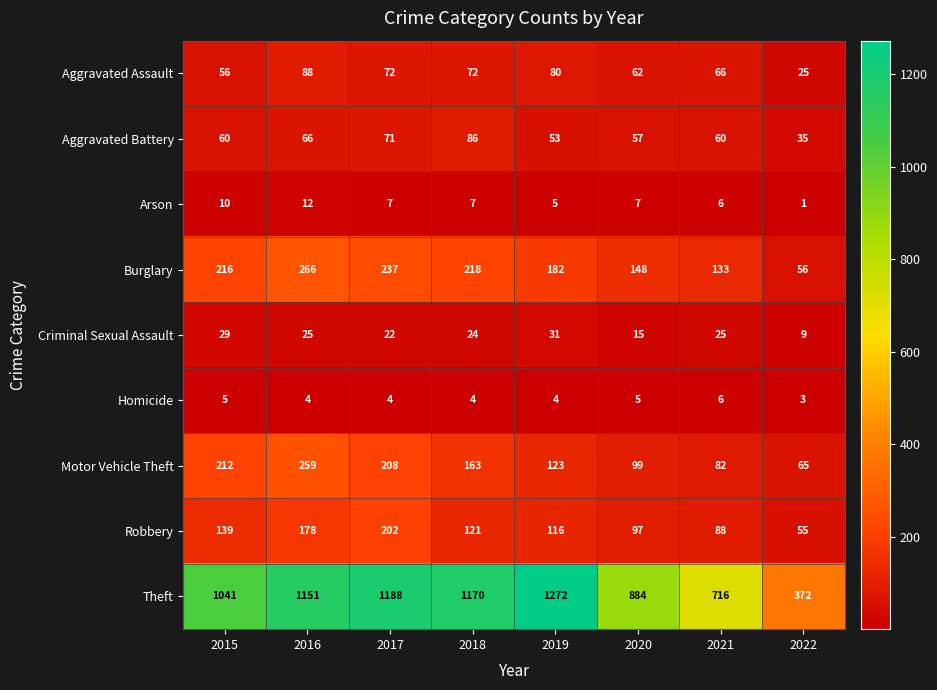

Count the number of categories in the chart.

8